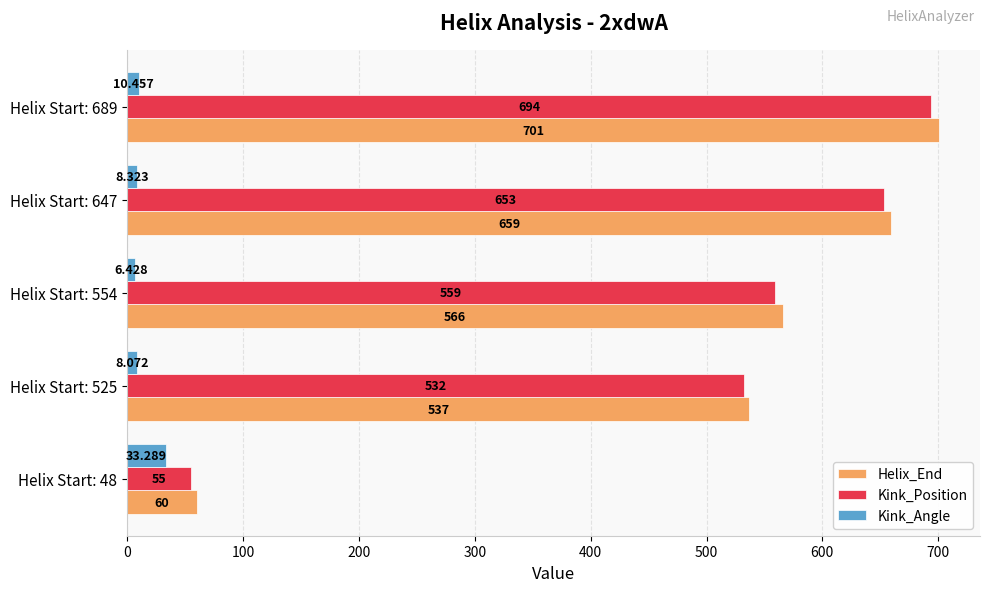

Rank the series at Helix Start: 525 from lowest to highest value.

Kink_Angle, Kink_Position, Helix_End